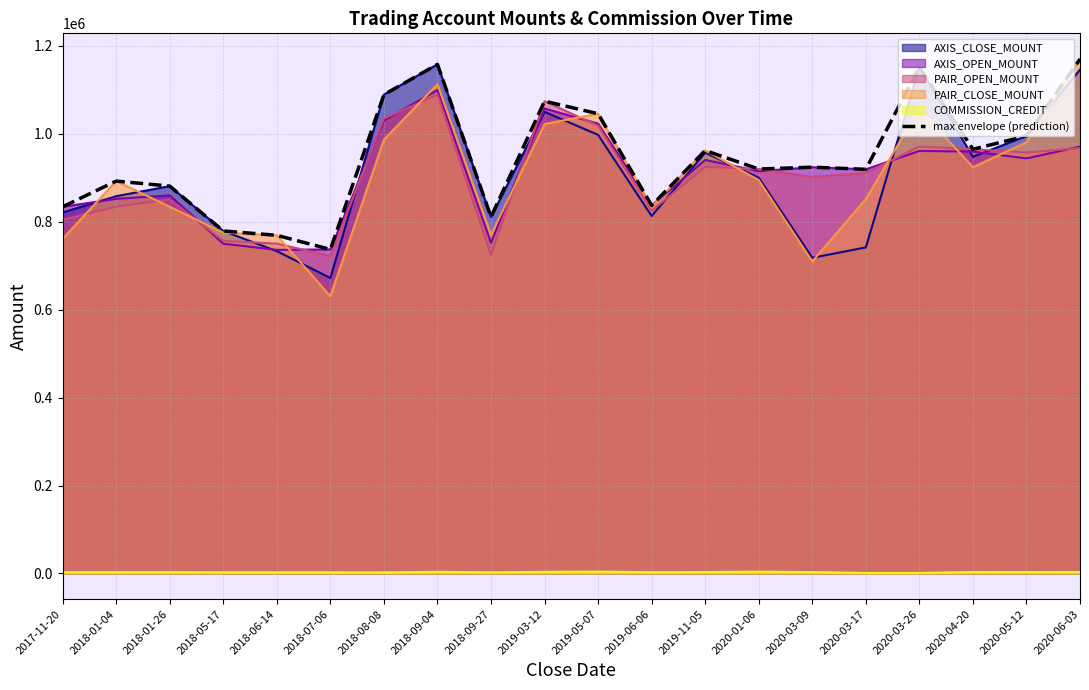

What is the change in value from 2018-01-26 to 2019-05-07?

+164660